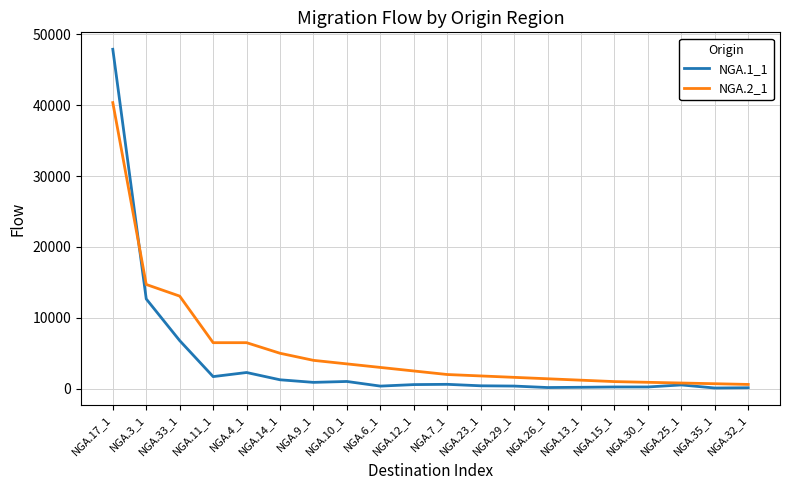

Which series has the widest spread of values?

NGA.1_1